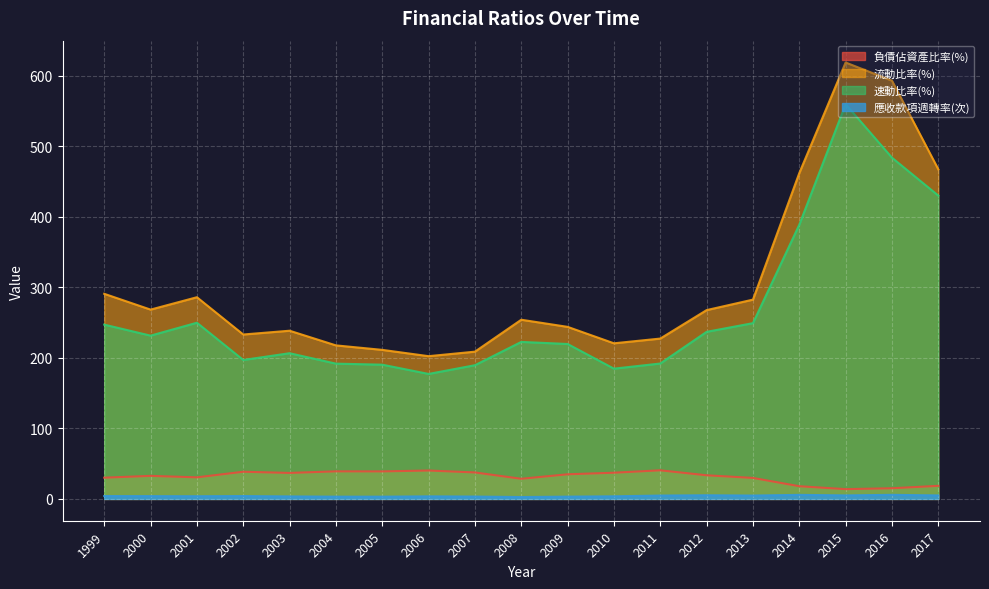

What is the total value across all series at 2014?

874.9